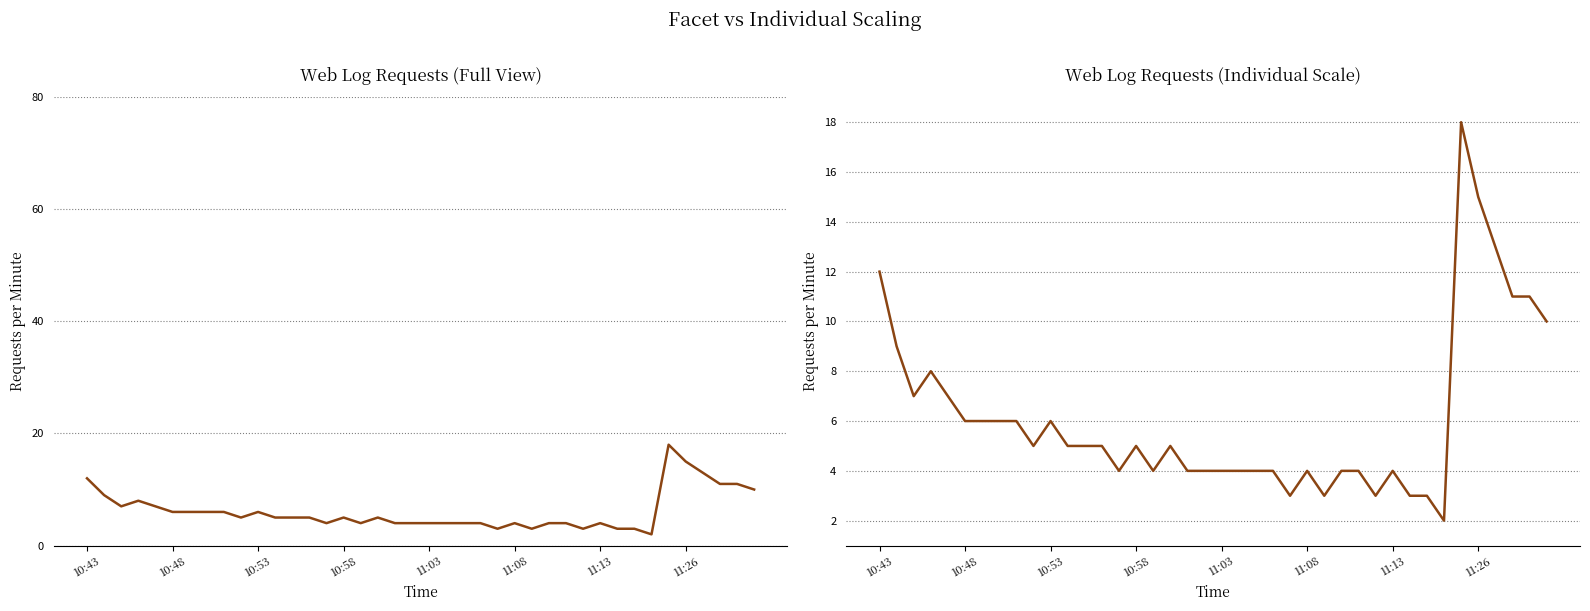

What is the sum of all values?

246